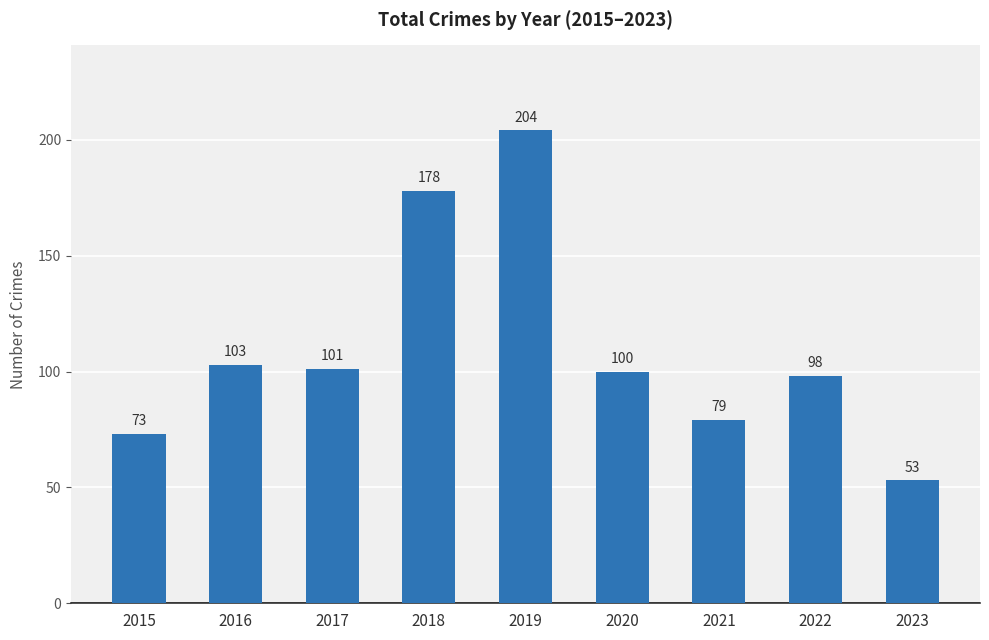

At which label is the value closest to 128?

2016